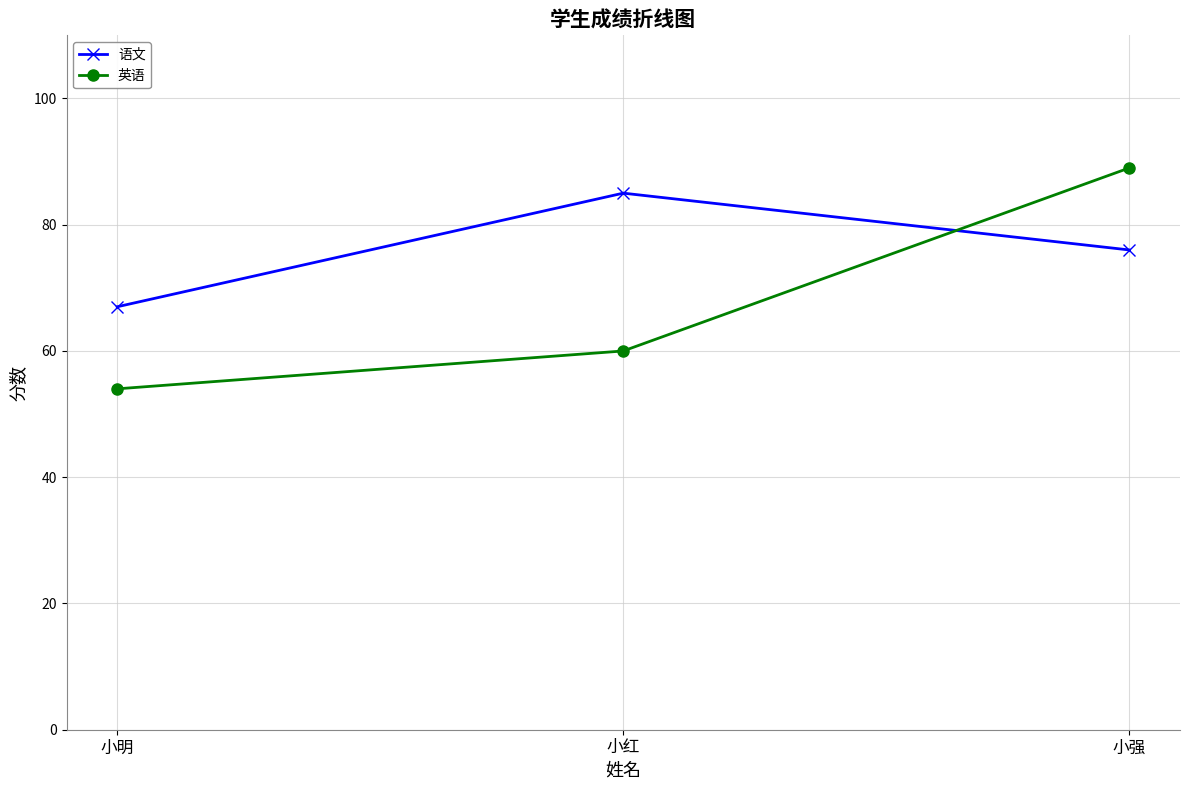

How many 语文 values are between 67 and 85?

3